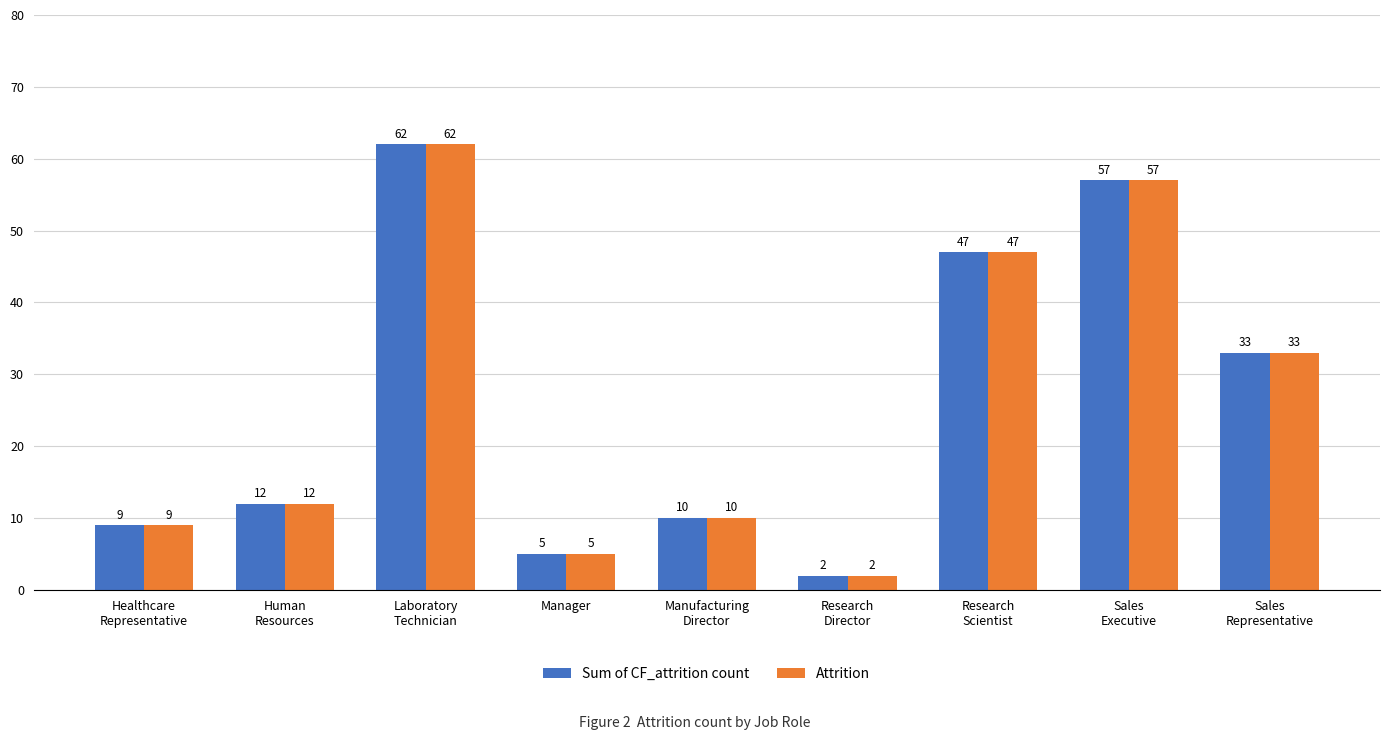

Reading right to left, transcribe all the data shown in this chart.

Sum of CF_attrition count: Sales
Representative=33	Sales
Executive=57	Research
Scientist=47	Research
Director=2	Manufacturing
Director=10	Manager=5	Laboratory
Technician=62	Human
Resources=12	Healthcare
Representative=9
Attrition: Sales
Representative=33	Sales
Executive=57	Research
Scientist=47	Research
Director=2	Manufacturing
Director=10	Manager=5	Laboratory
Technician=62	Human
Resources=12	Healthcare
Representative=9